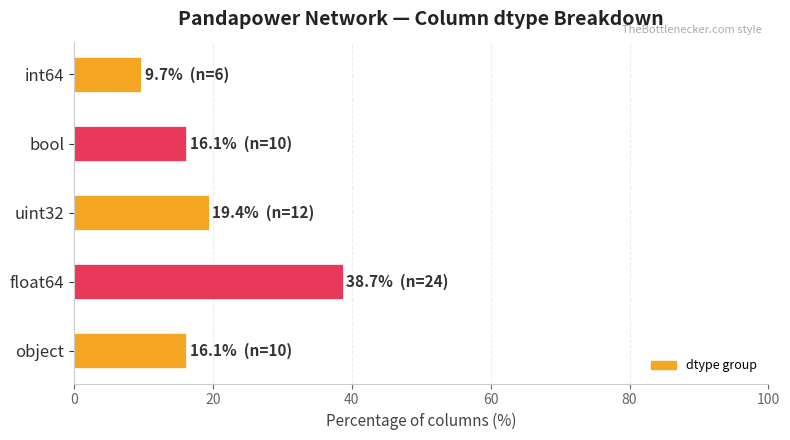

What is the minimum value shown in the chart?

9.7